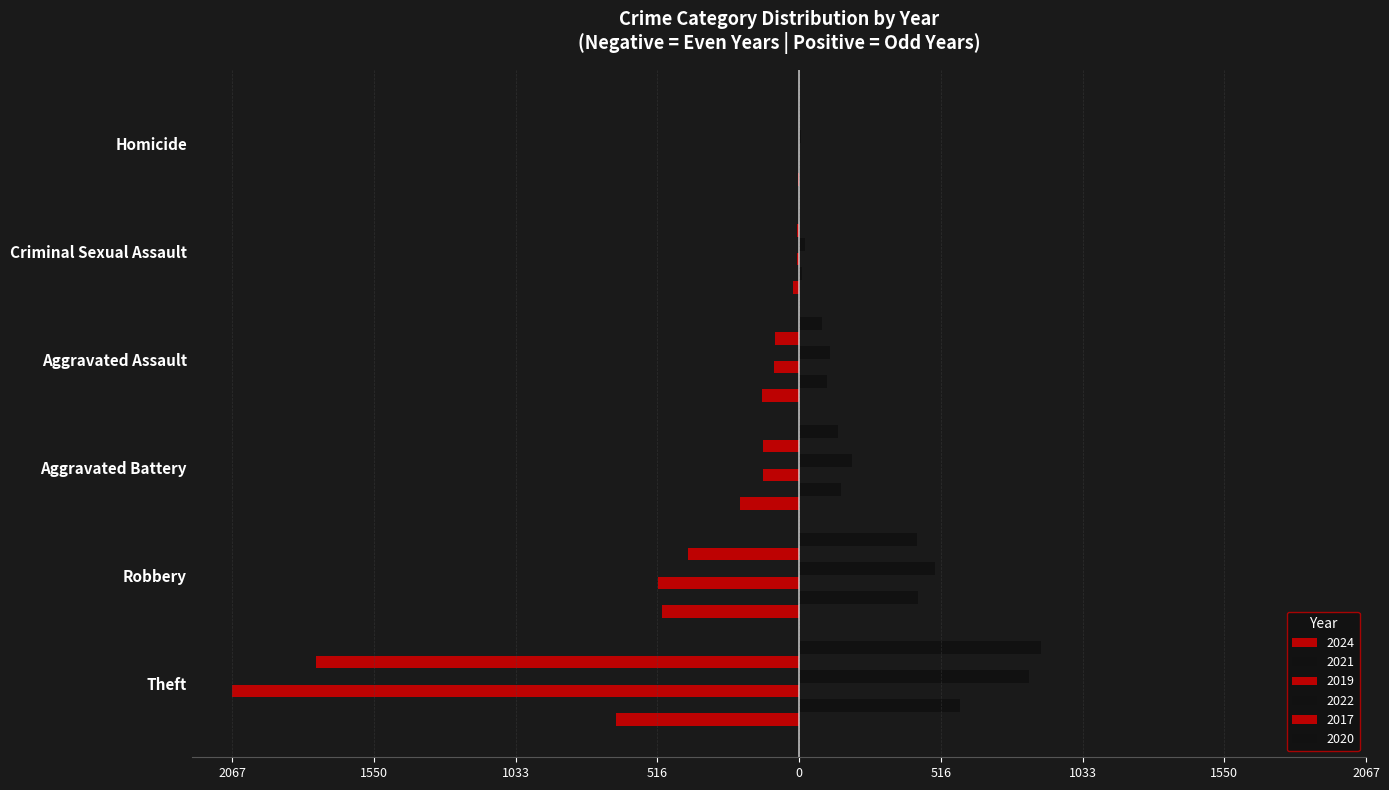

Reading left to right, transcribe all the data shown in this chart.

2024: Theft=-669	Robbery=-499	Aggravated Battery=-215	Aggravated Assault=-136	Criminal Sexual Assault=-23	Homicide=-4
2021: Theft=588	Robbery=435	Aggravated Battery=152	Aggravated Assault=103	Criminal Sexual Assault=12	Homicide=4
2019: Theft=-2067	Robbery=-515	Aggravated Battery=-133	Aggravated Assault=-91	Criminal Sexual Assault=-7	Homicide=-1
2022: Theft=838	Robbery=495	Aggravated Battery=191	Aggravated Assault=113	Criminal Sexual Assault=22	Homicide=6
2017: Theft=-1763	Robbery=-407	Aggravated Battery=-132	Aggravated Assault=-89	Criminal Sexual Assault=-7	Homicide=-1
2020: Theft=880	Robbery=431	Aggravated Battery=141	Aggravated Assault=83	Criminal Sexual Assault=3	Homicide=2